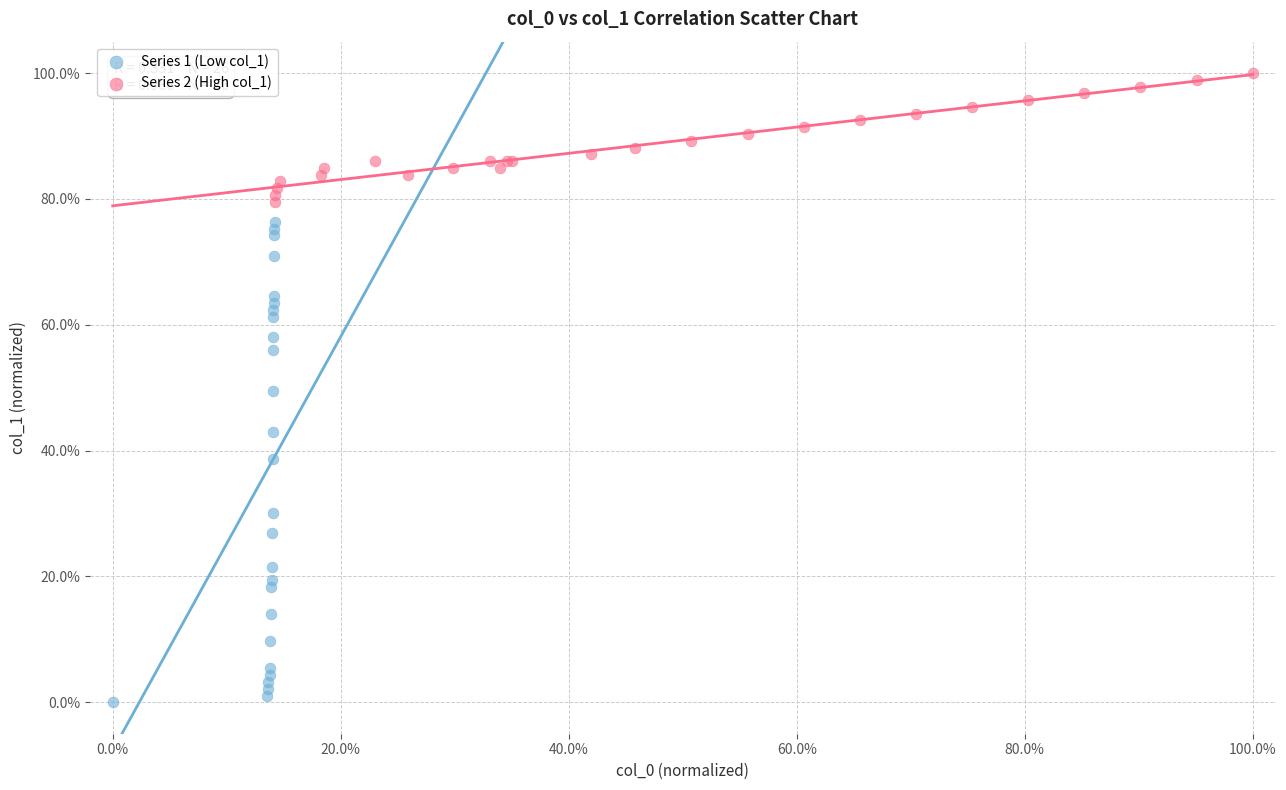

Which series reaches the minimum Y coordinate?

Series 1 (Low col_1)